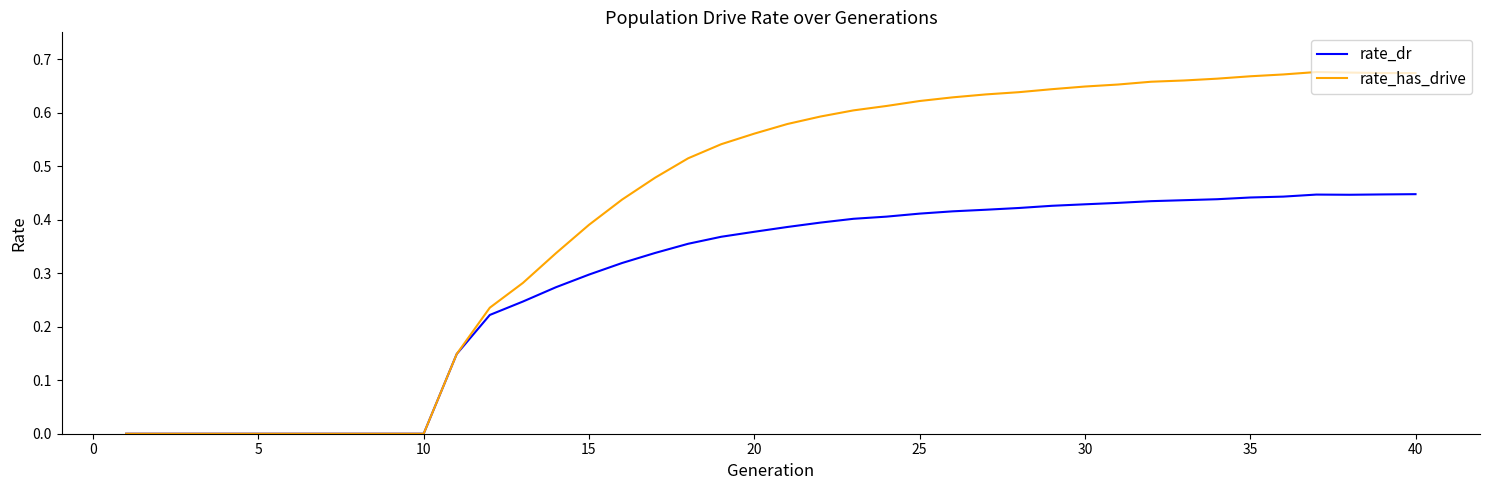

Which series has the largest total across all categories?

rate_has_drive